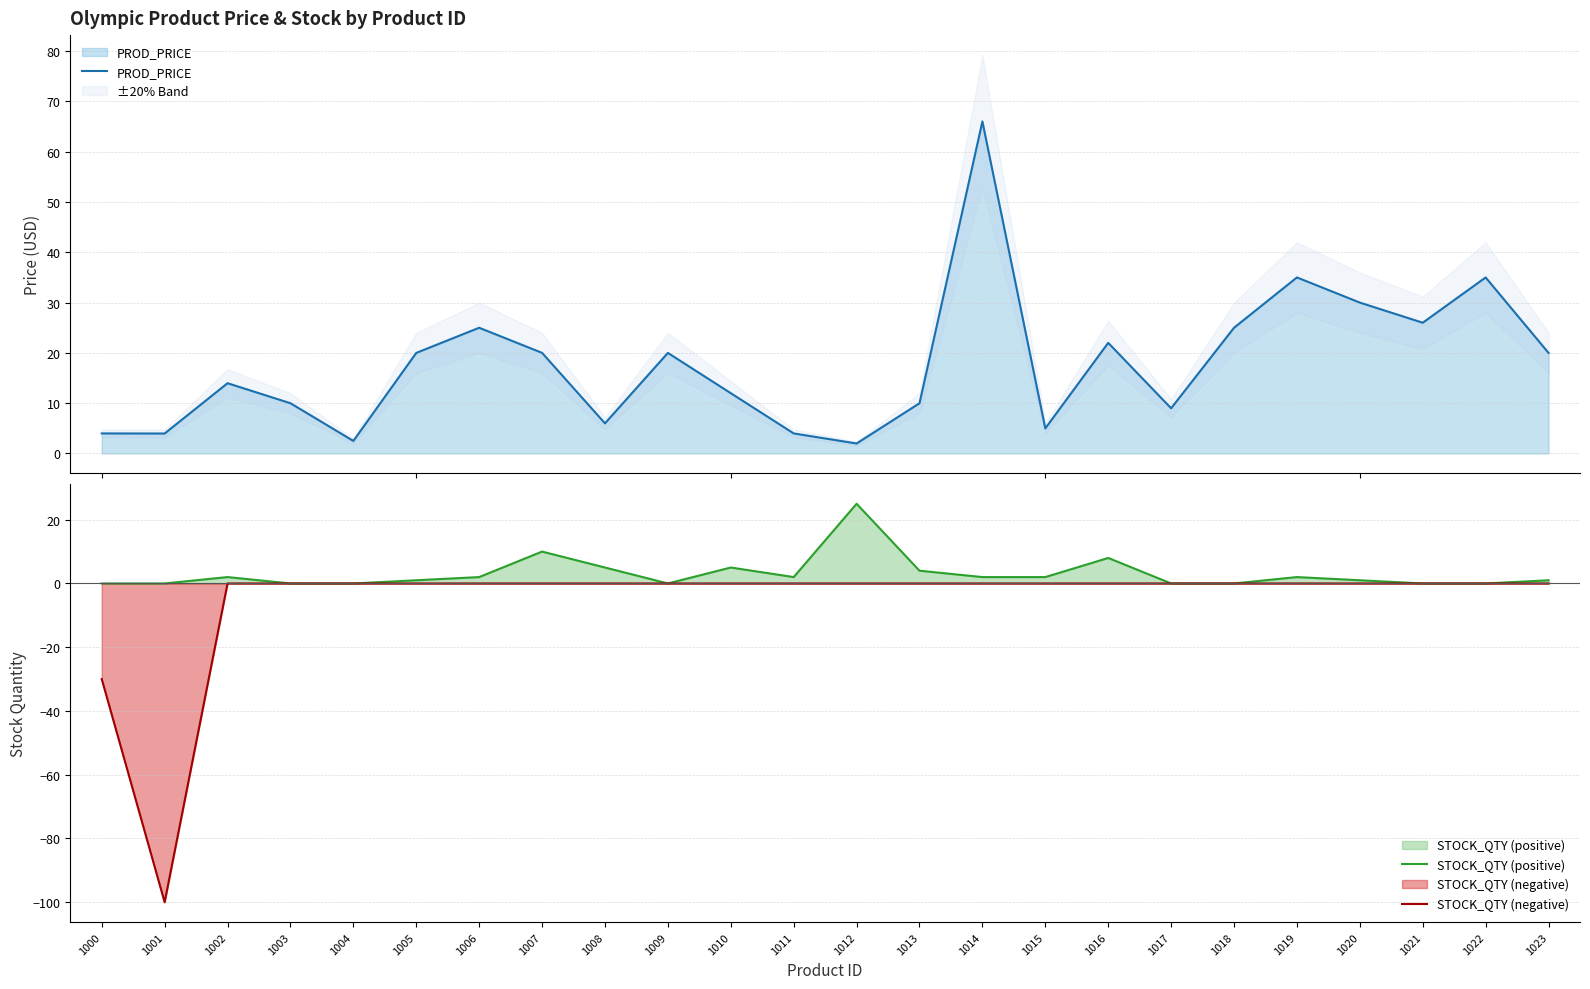

Is the value of STOCK_QTY (negative) at 1016 greater than the value of PROD_PRICE at 1015?

No